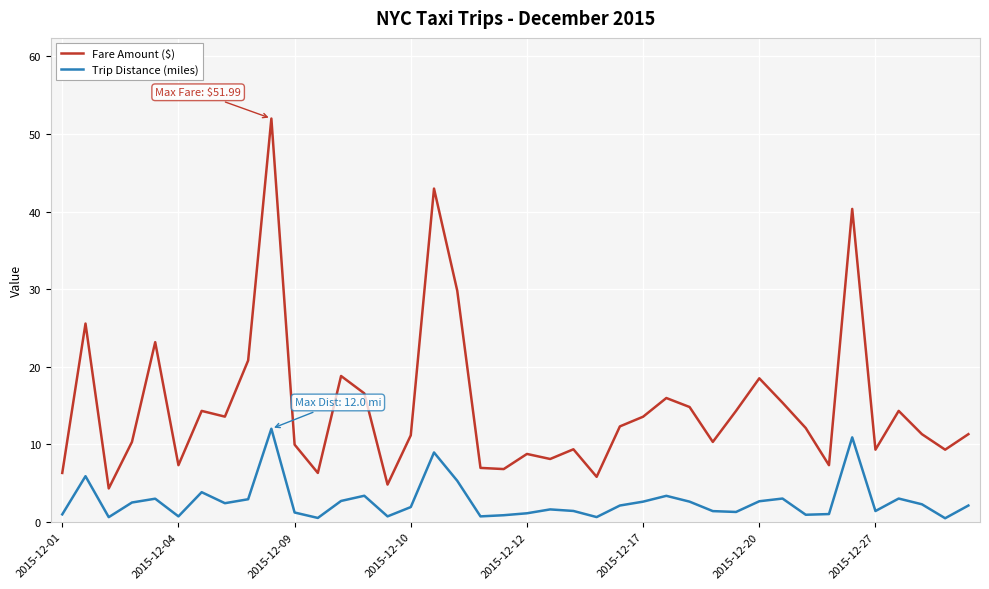

How many series are shown in this chart?

2